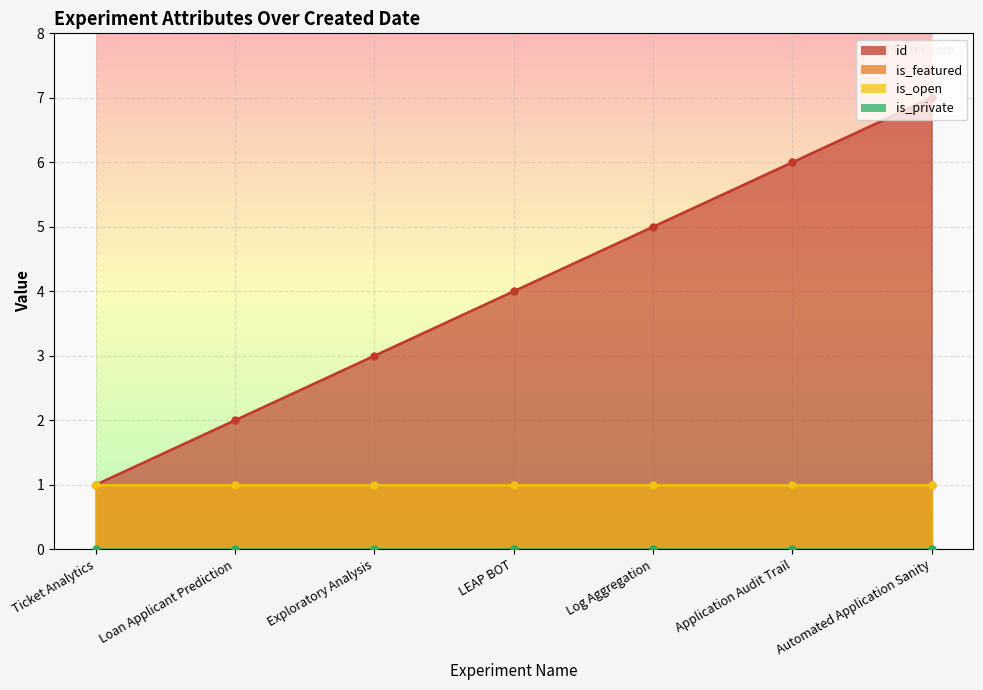

Reading left to right, list all the values displayed in this chart.

id: 1	2	3	4	5	6	7
is_featured: 1	1	1	1	1	1	1
is_open: 1	1	1	1	1	1	1
is_private: 0	0	0	0	0	0	0